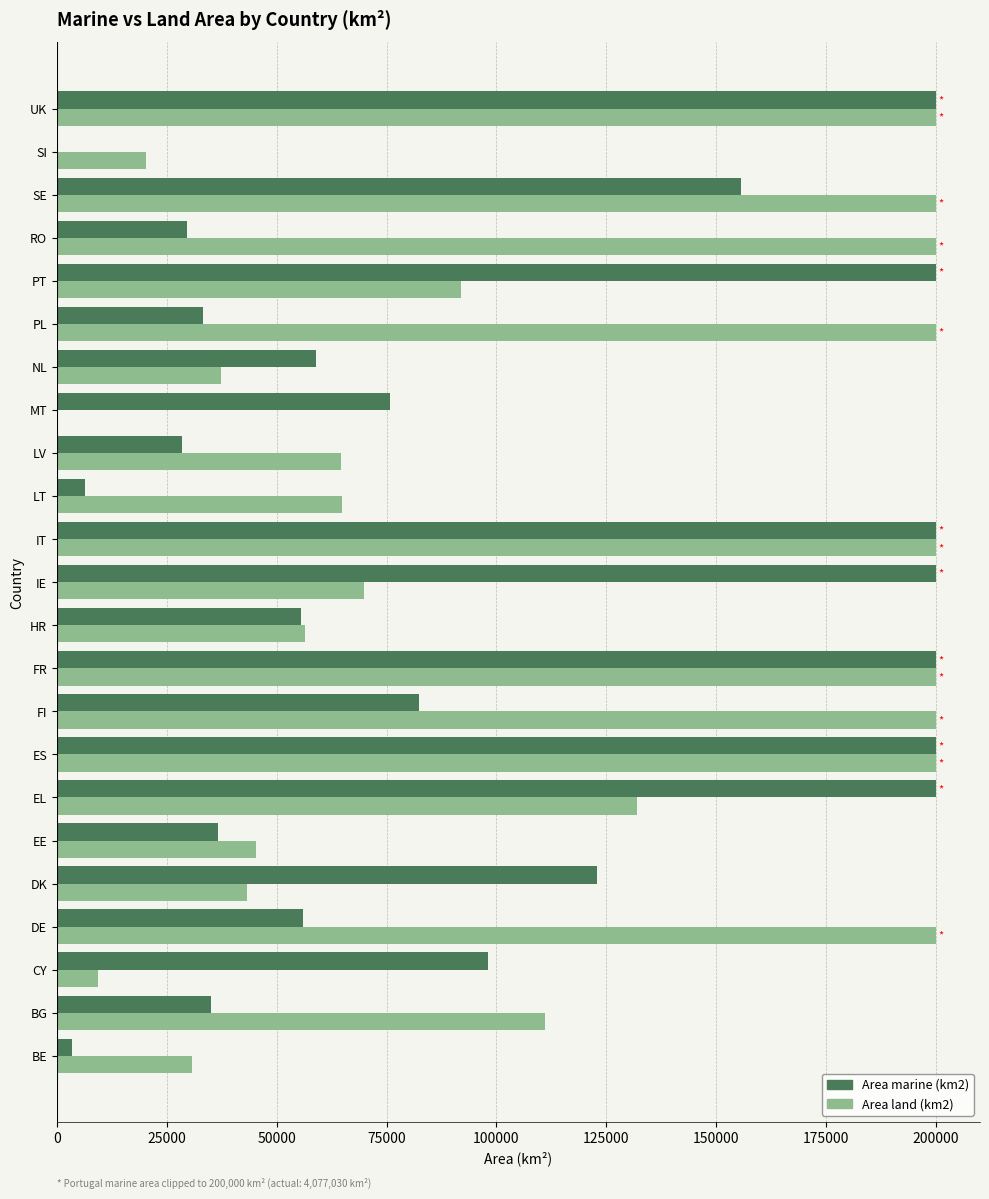

What is the greatest value displayed?

200000.0